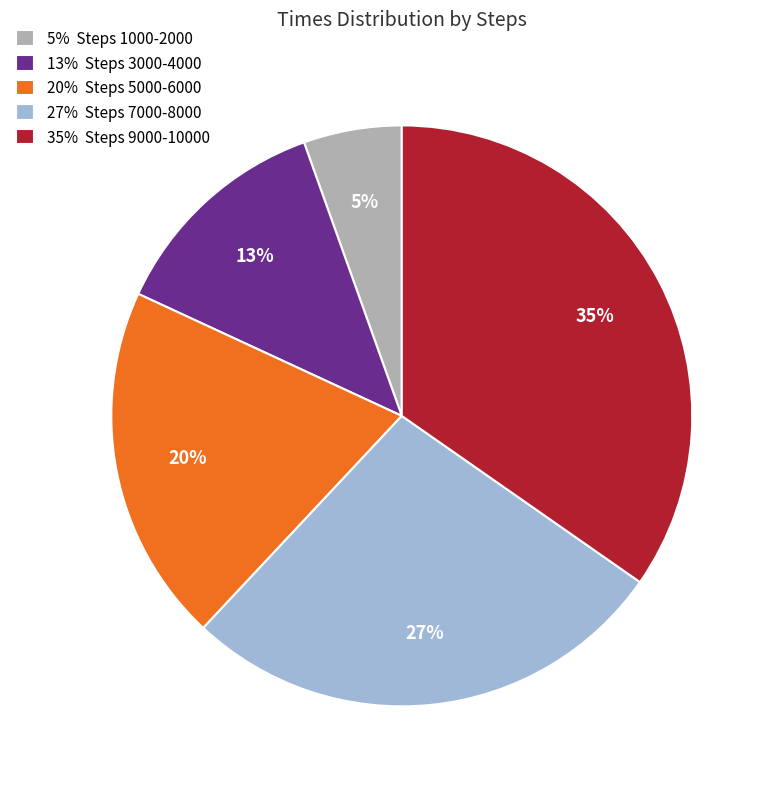

What percentage is the 5% Steps 1000-2000 slice, to the nearest percent?

5%